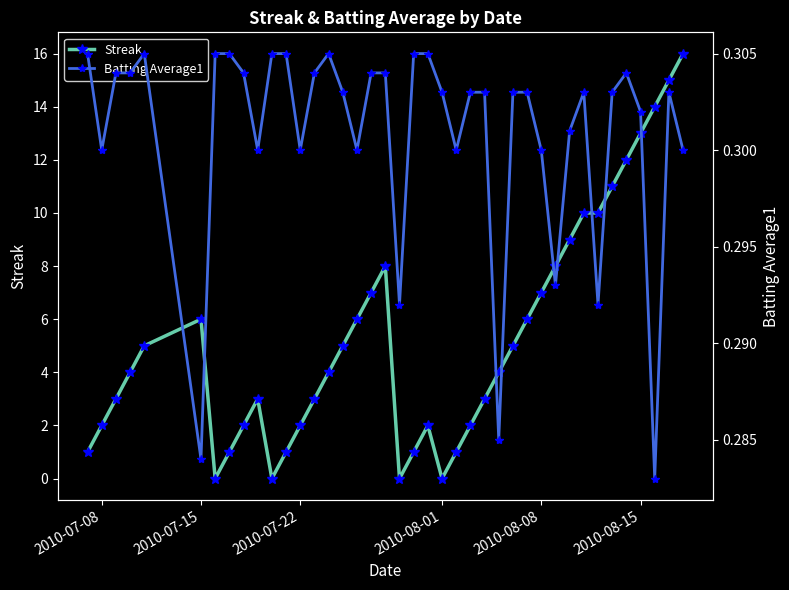

What is the maximum value for Streak?

16